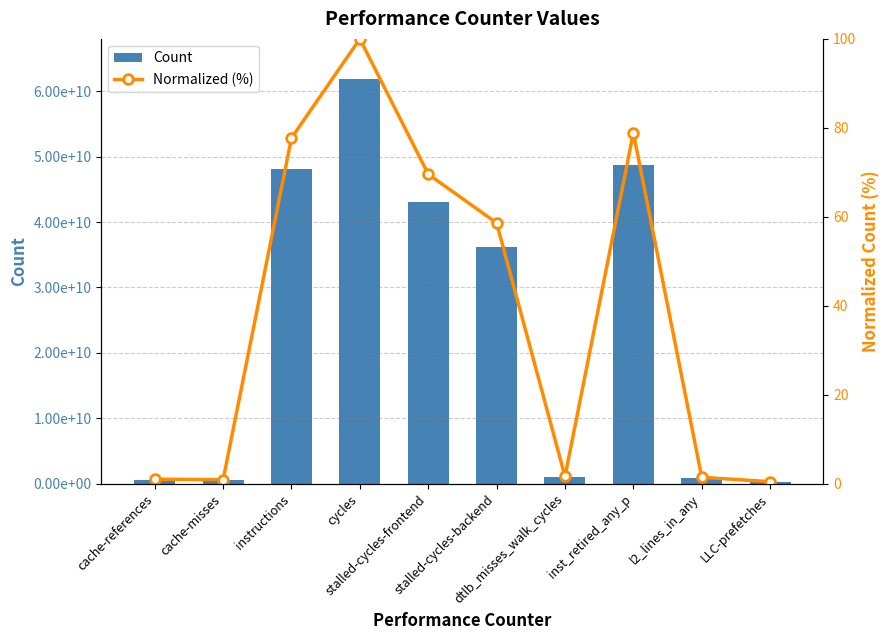

True or false: normalized has a value of 1.0 at cache-references.

True